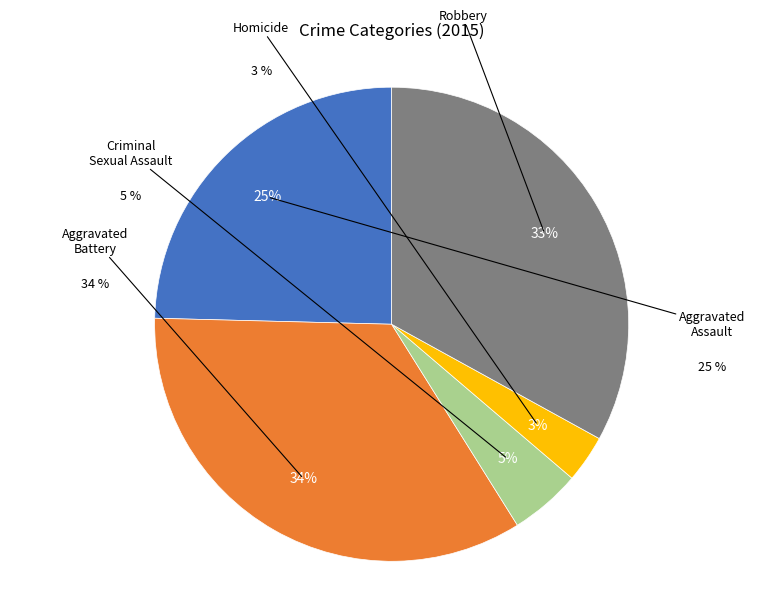

Combined, what portion of the pie is Aggravated Battery and Homicide?

37.5%